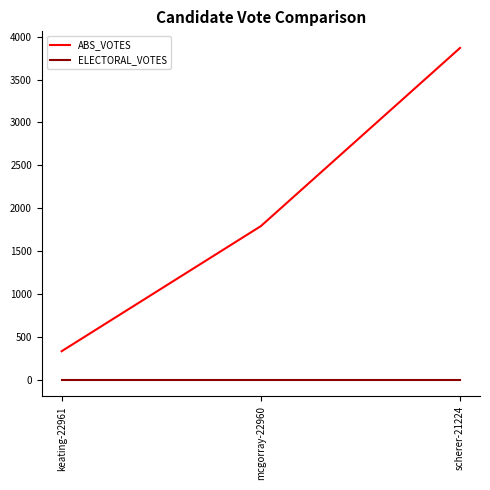

How many distinct data groups are displayed?

2